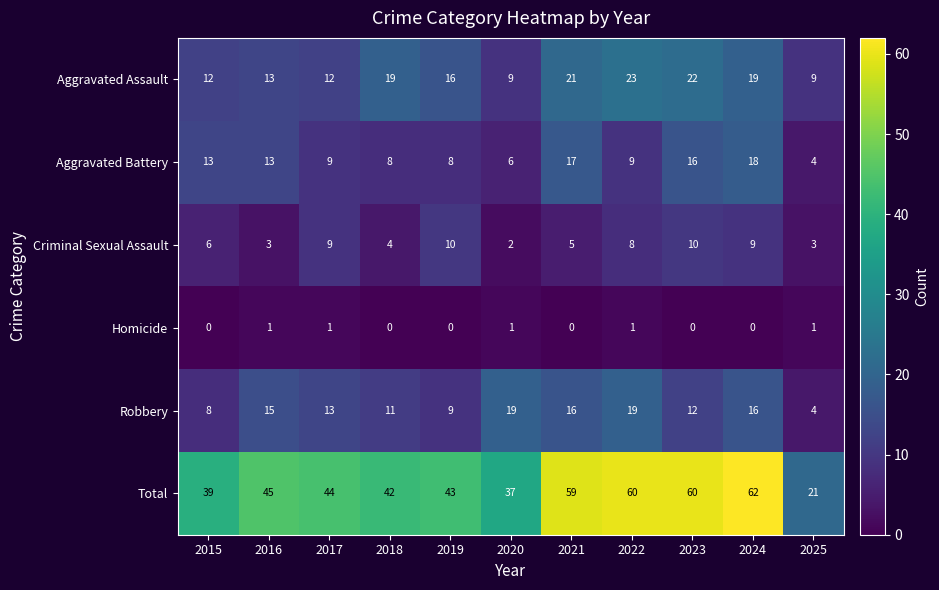

Which series has the largest range (max minus min)?

Total